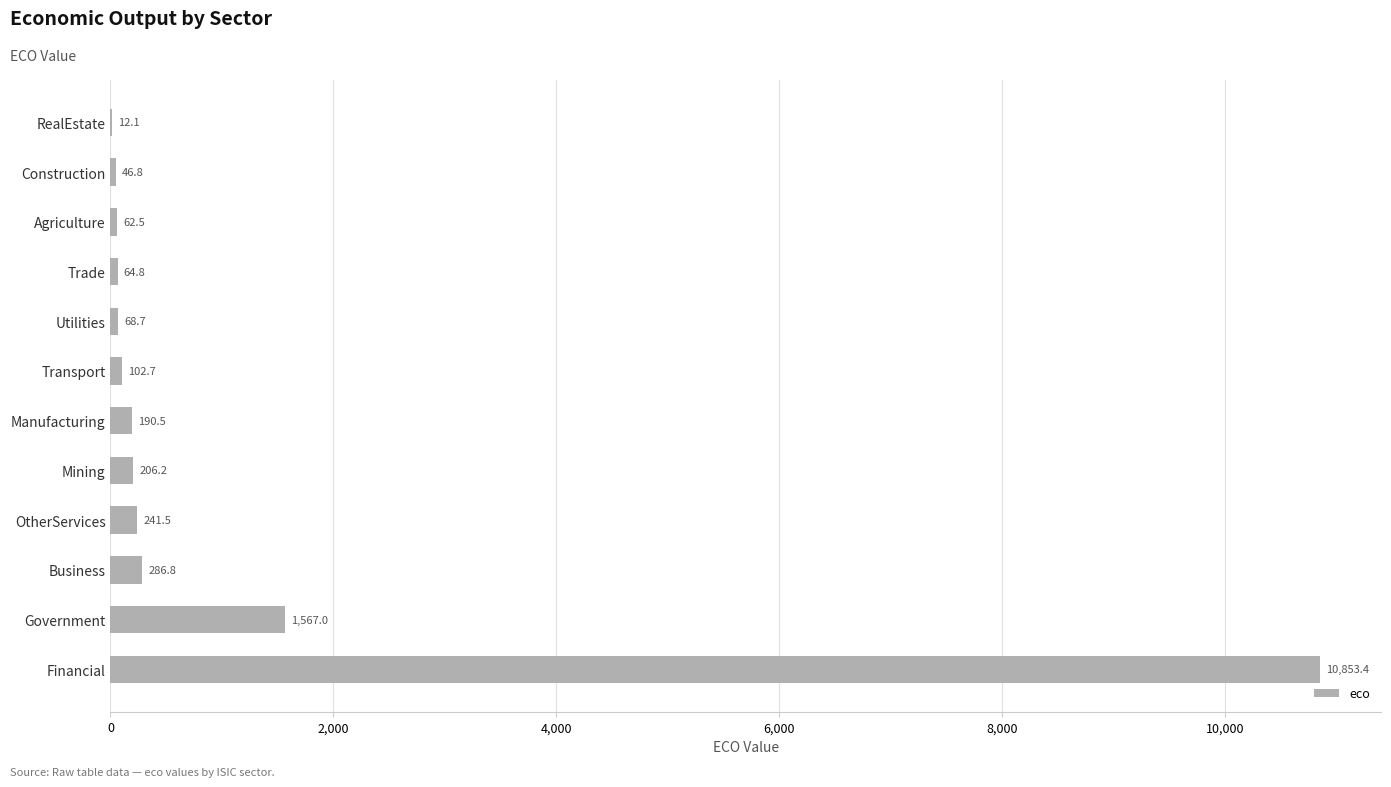

What is the greatest value displayed?

10853.4